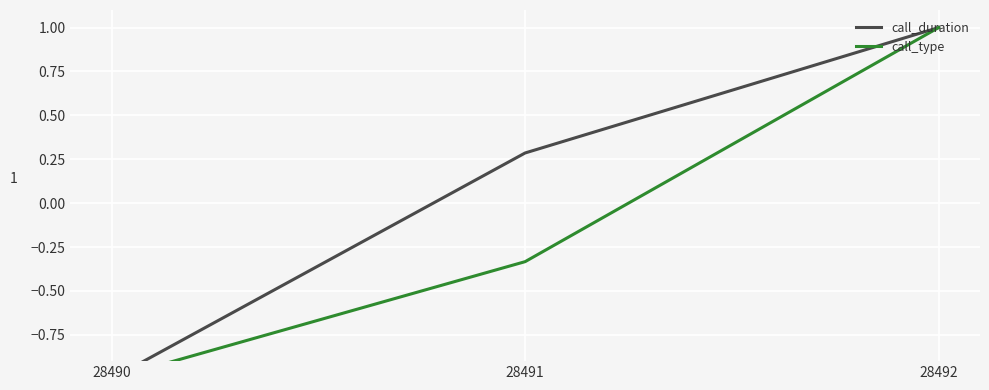

How many lines are shown in the chart?

2